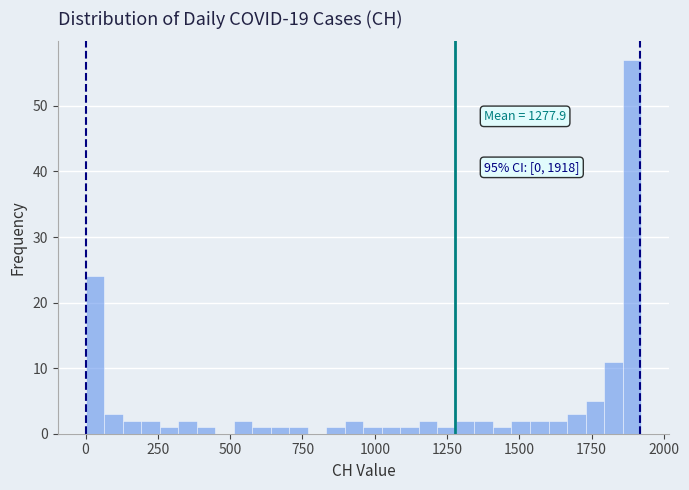

Around what value on the x-axis is the tallest bar? Give the approximate position of its centre, as read against the axis.

1900